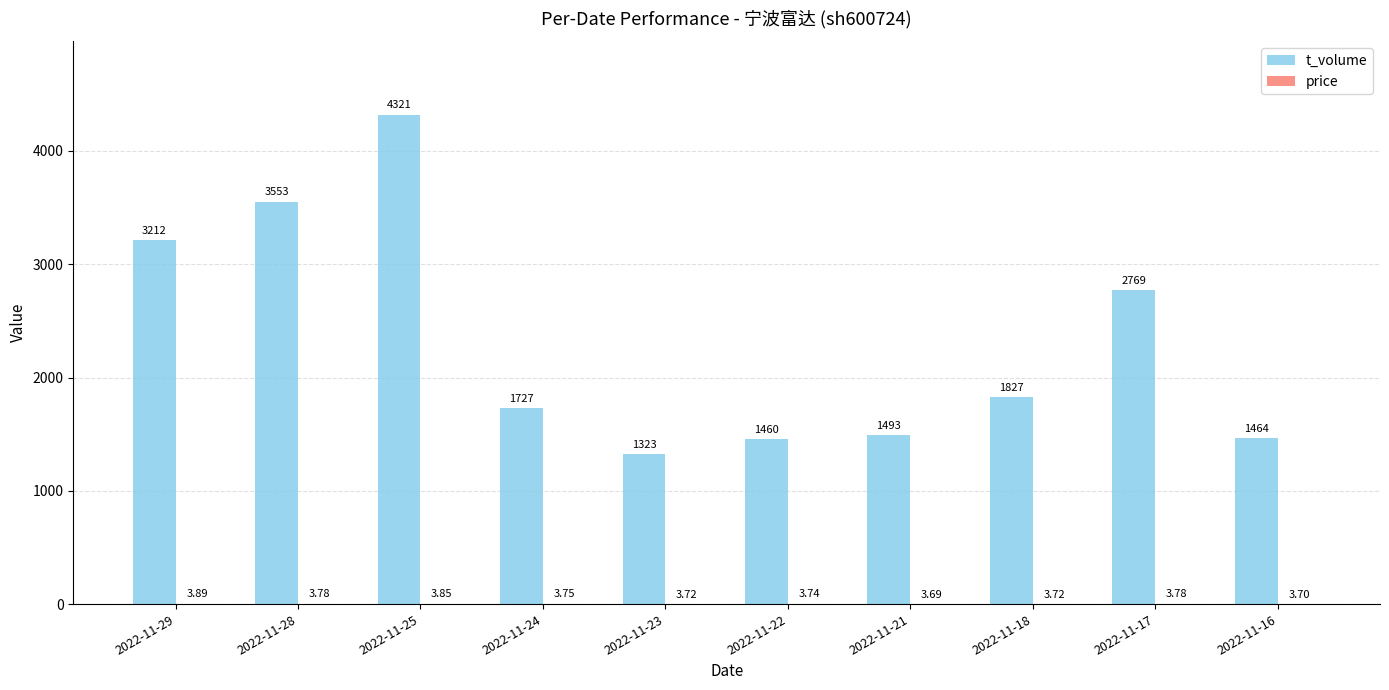

What is the approximate value of t_volume at 2022-11-25?

4321.0